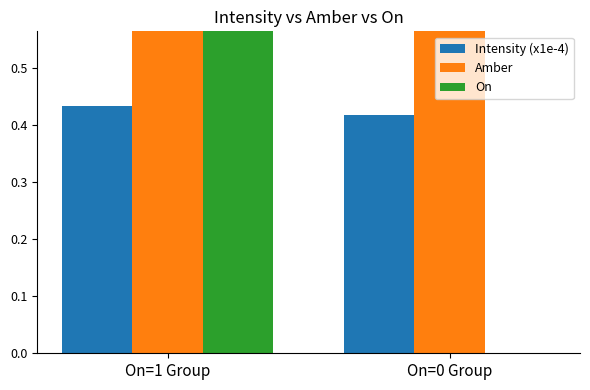

Where is On nearest to the value 0?

On=0 Group